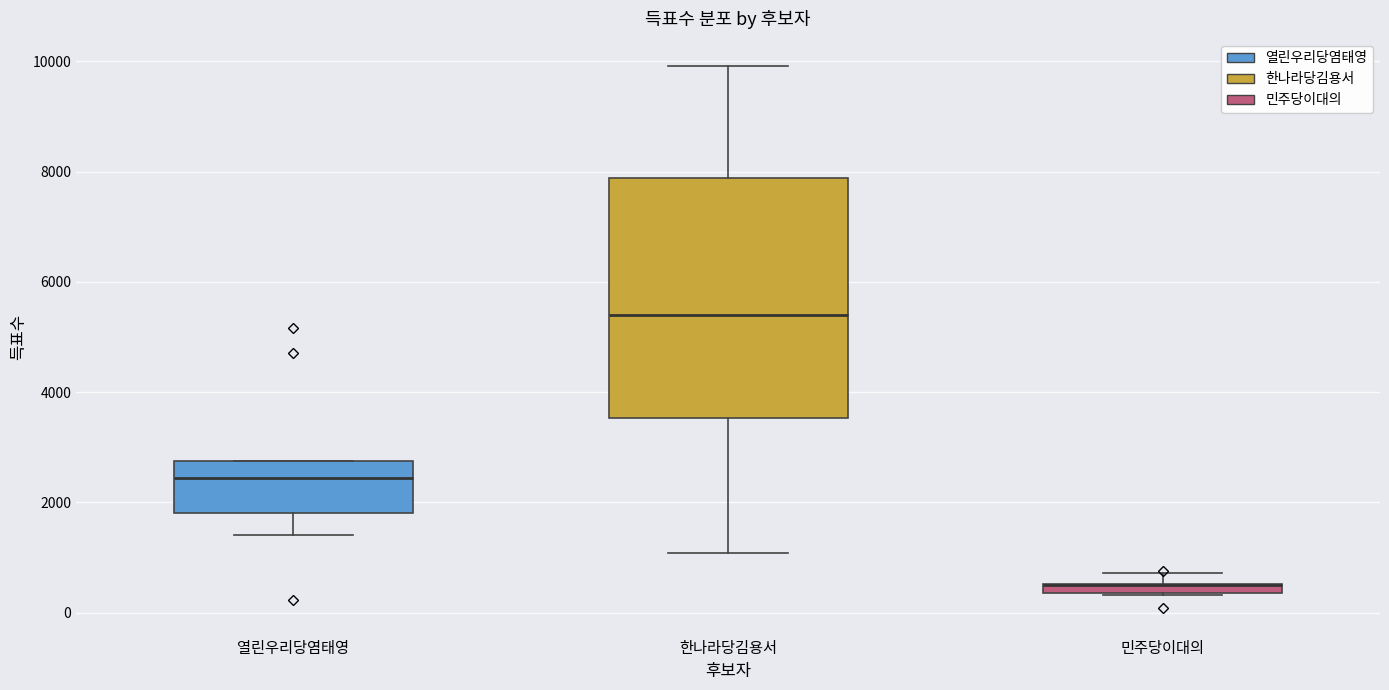

Comparing the boxes themselves (not the whiskers), which one is the tallest?

한나라당김용서